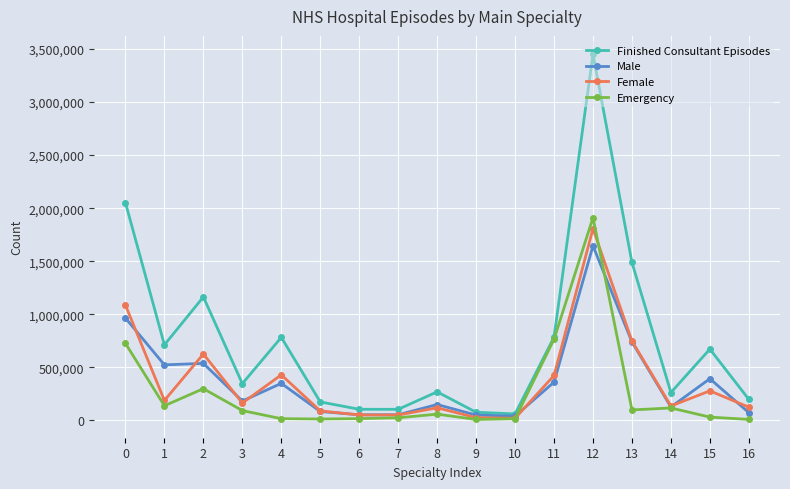

At which category is the sum across all series the highest?

12